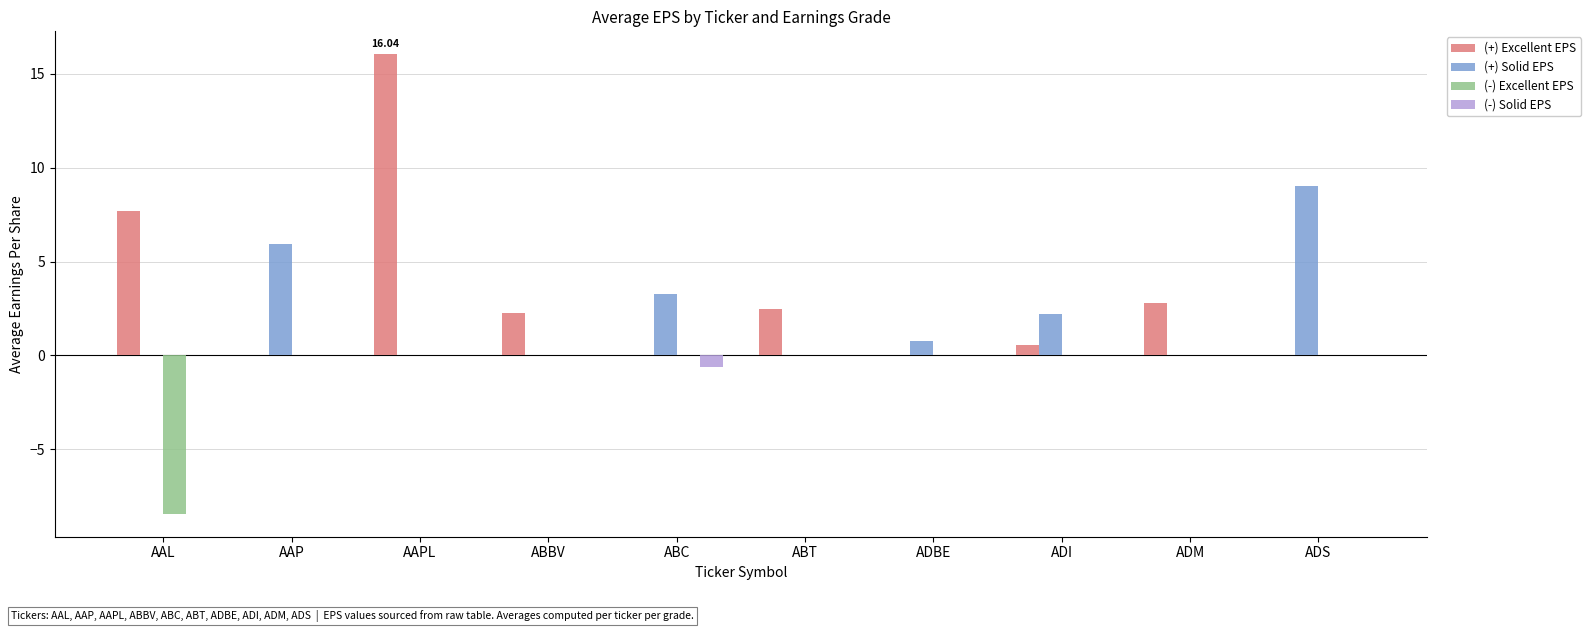

What are all the series names shown in the legend?

(+) Excellent EPS, (+) Solid EPS, (-) Excellent EPS, (-) Solid EPS